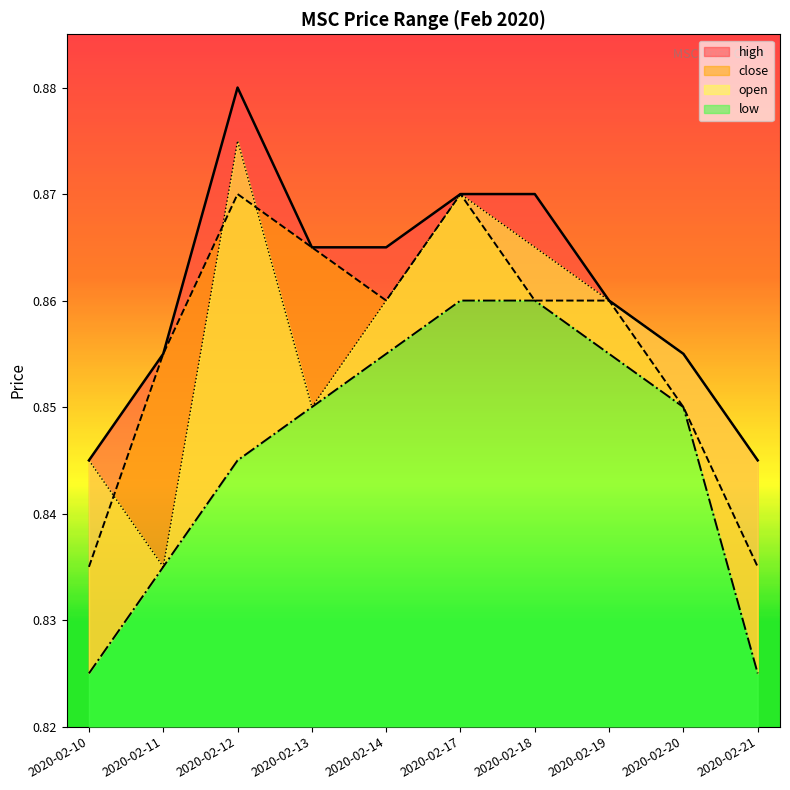

Reading left to right, transcribe all the data shown in this chart.

high: 2020-02-10=0.8	2020-02-11=0.9	2020-02-12=0.9	2020-02-13=0.9	2020-02-14=0.9	2020-02-17=0.9	2020-02-18=0.9	2020-02-19=0.9	2020-02-20=0.9	2020-02-21=0.8
close: 2020-02-10=0.8	2020-02-11=0.9	2020-02-12=0.9	2020-02-13=0.9	2020-02-14=0.9	2020-02-17=0.9	2020-02-18=0.9	2020-02-19=0.9	2020-02-20=0.8	2020-02-21=0.8
open: 2020-02-10=0.8	2020-02-11=0.8	2020-02-12=0.9	2020-02-13=0.8	2020-02-14=0.9	2020-02-17=0.9	2020-02-18=0.9	2020-02-19=0.9	2020-02-20=0.9	2020-02-21=0.8
low: 2020-02-10=0.8	2020-02-11=0.8	2020-02-12=0.8	2020-02-13=0.8	2020-02-14=0.9	2020-02-17=0.9	2020-02-18=0.9	2020-02-19=0.9	2020-02-20=0.8	2020-02-21=0.8